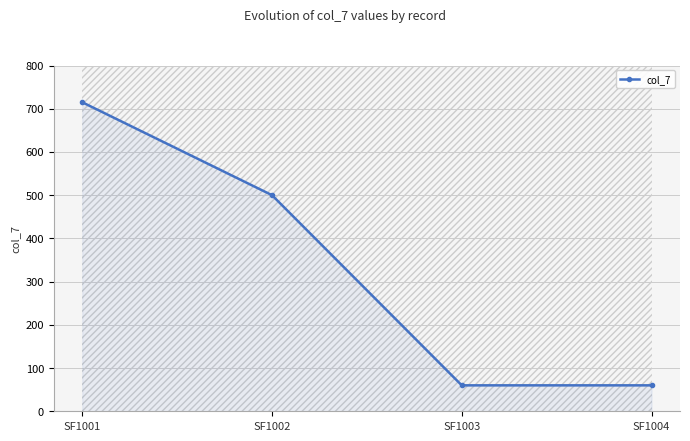

What is the greatest value displayed?

715